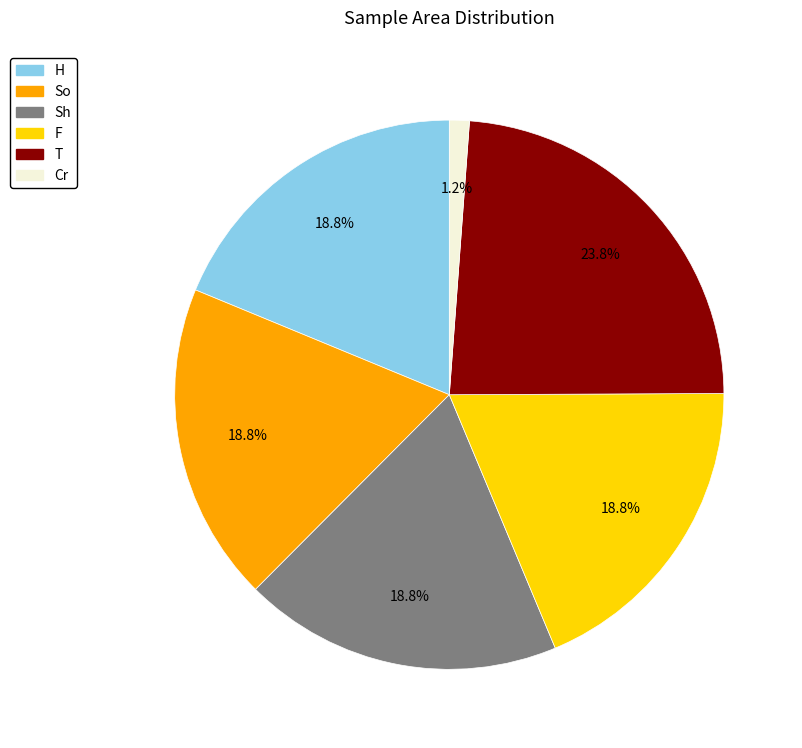

How many segments does this pie chart have?

6